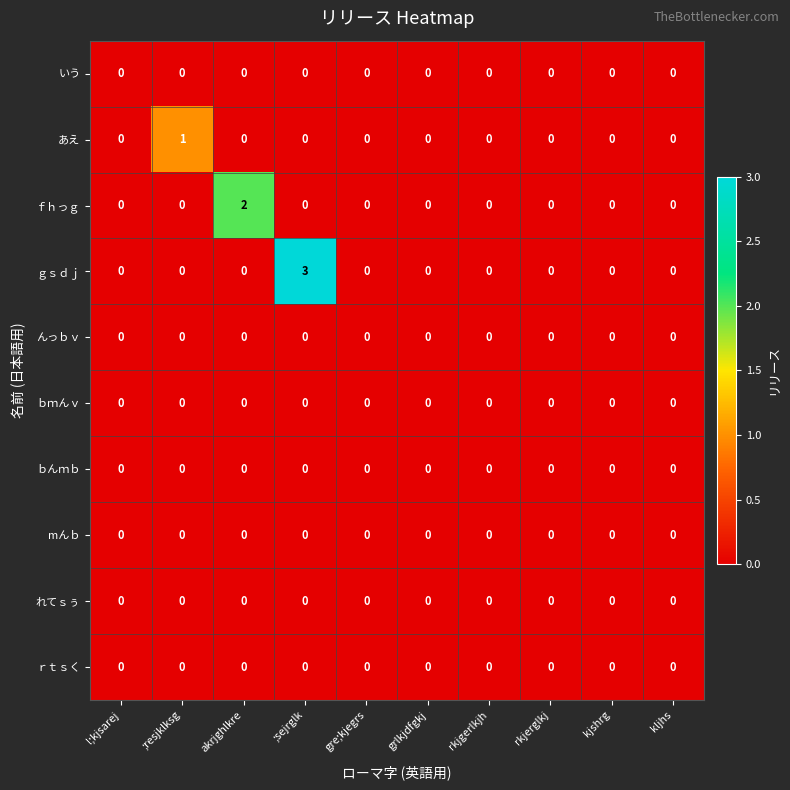

Which series has the largest total across all categories?

ｇｓｄｊ